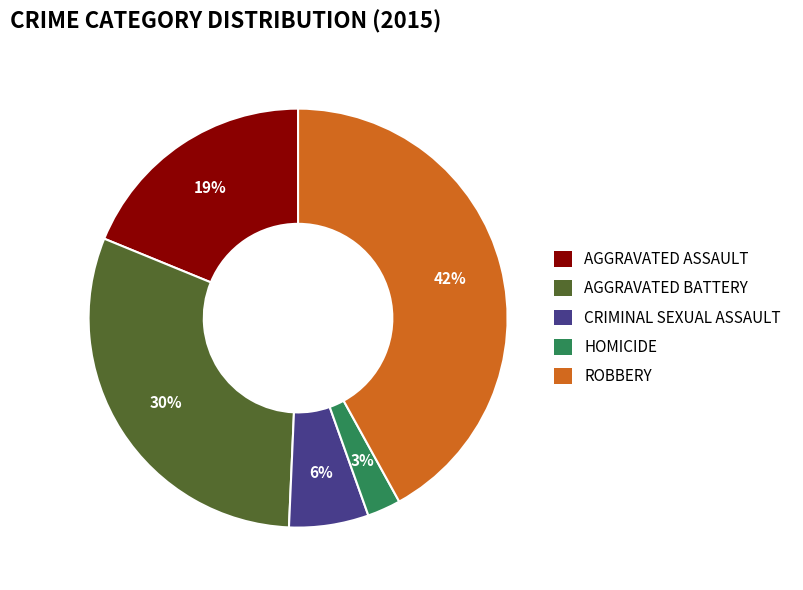

What is the ratio of the value at AGGRAVATED ASSAULT to the value at AGGRAVATED BATTERY?

0.6